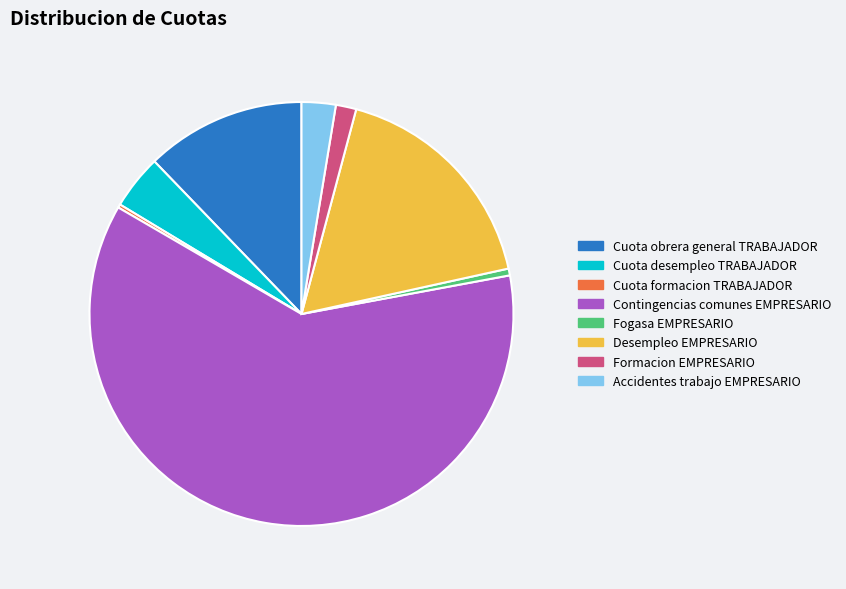

Is it true that Formacion EMPRESARIO is 2% of the pie?

True